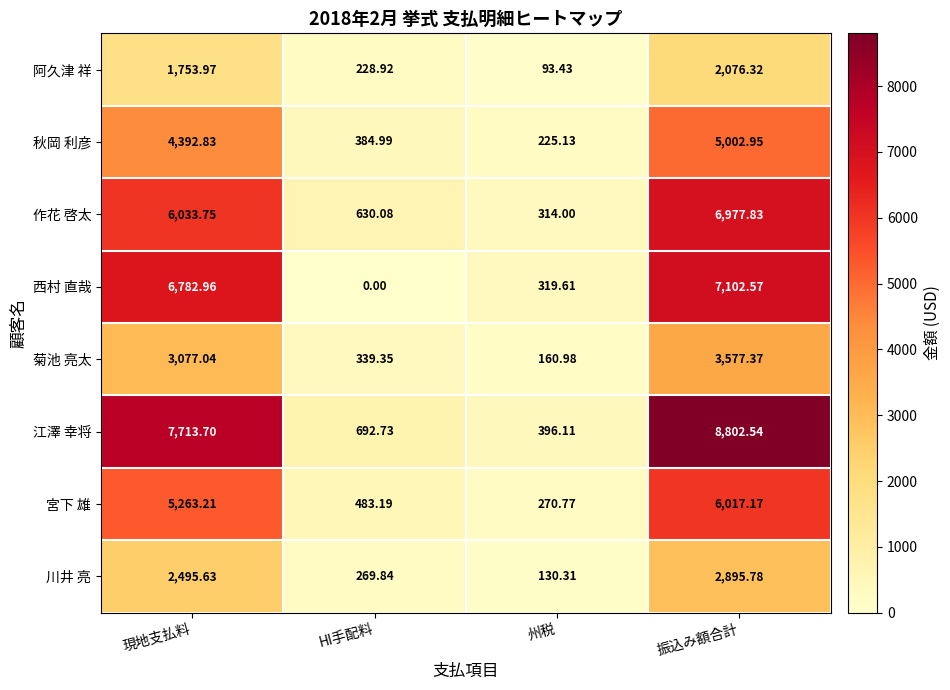

What is the total value across all series at 現地支払料?

37513.1